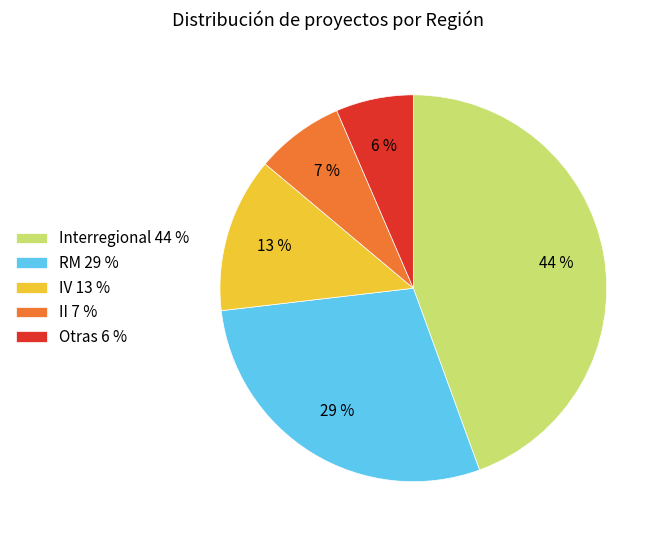

Between RM 29 % and Otras 6 %, which is larger?

RM 29 %